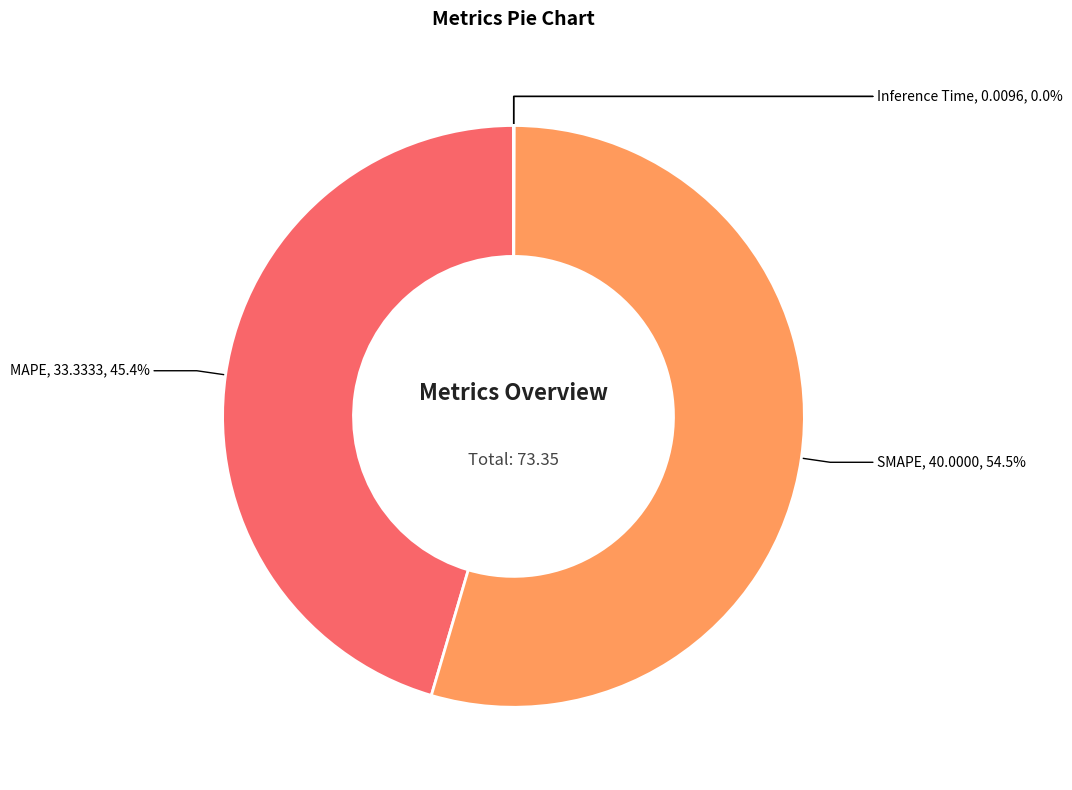

Is there any slice that represents more than half of the pie?

Yes